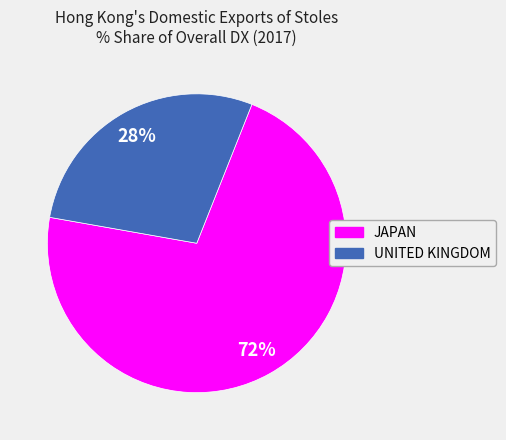

Combined, do JAPAN and UNITED KINGDOM account for over 50%?

Yes